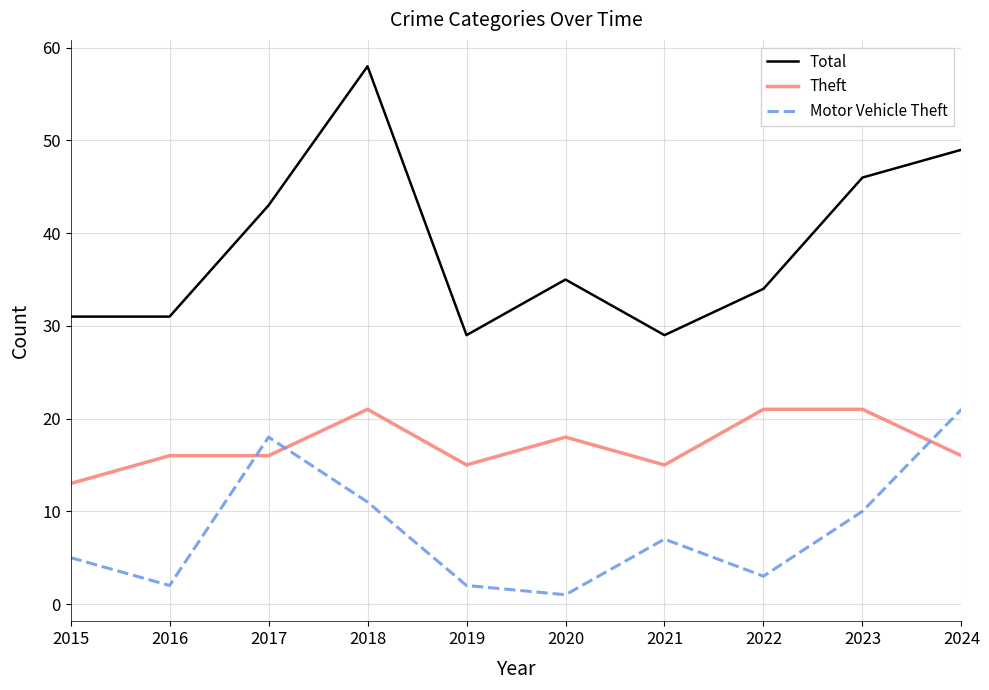

Is this an area chart (filled region under the line)?

No